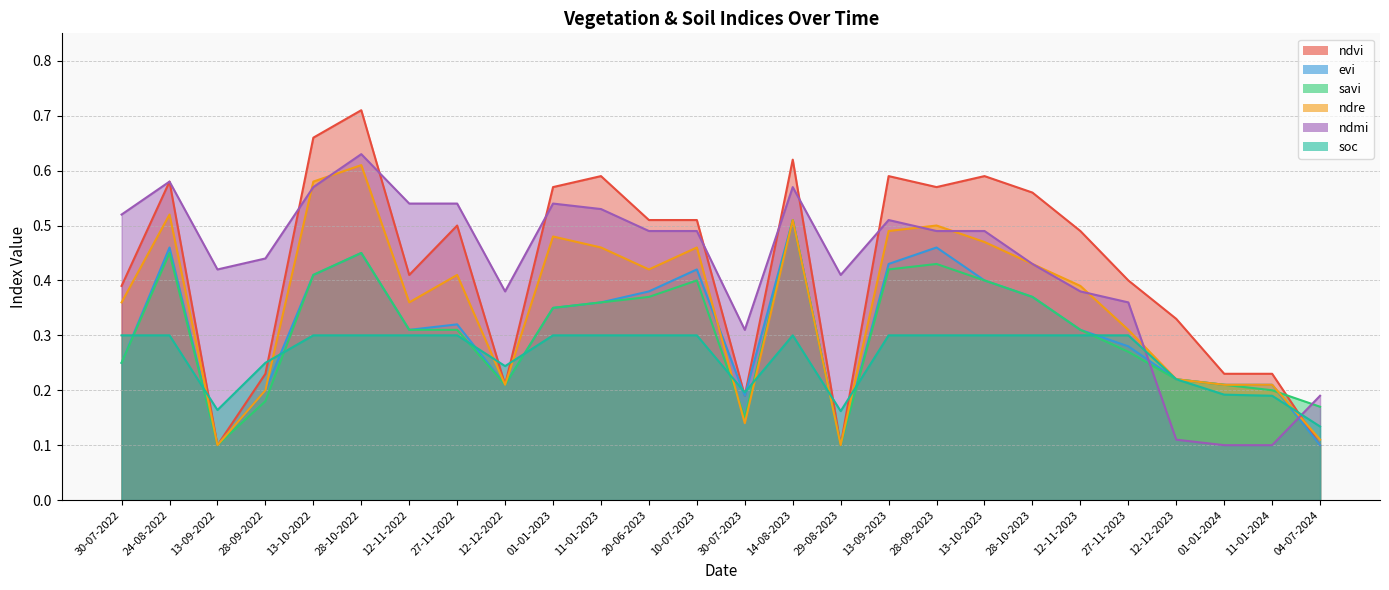

True or false: ndvi has more than 2 interior local peaks.

True